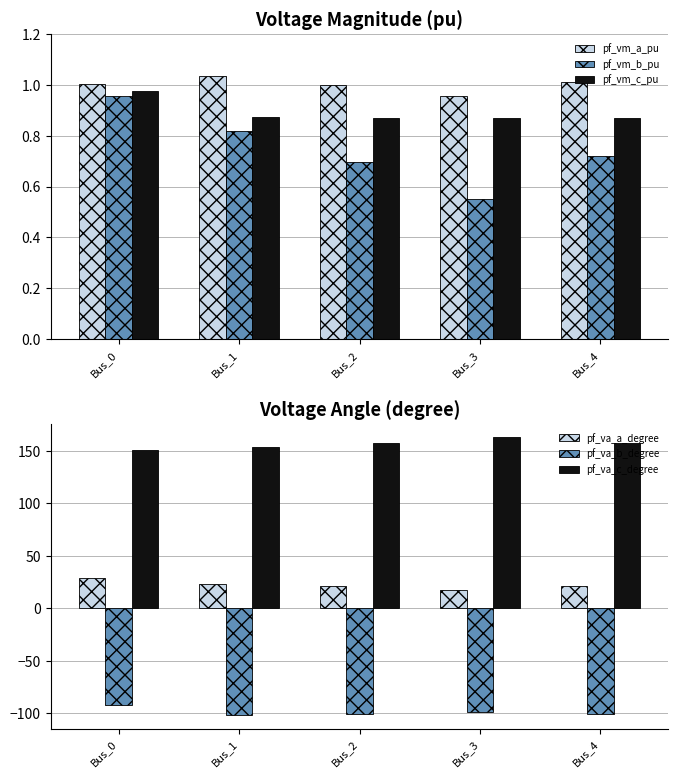

What is the spread (max minus min) of values at Bus_4?

258.3